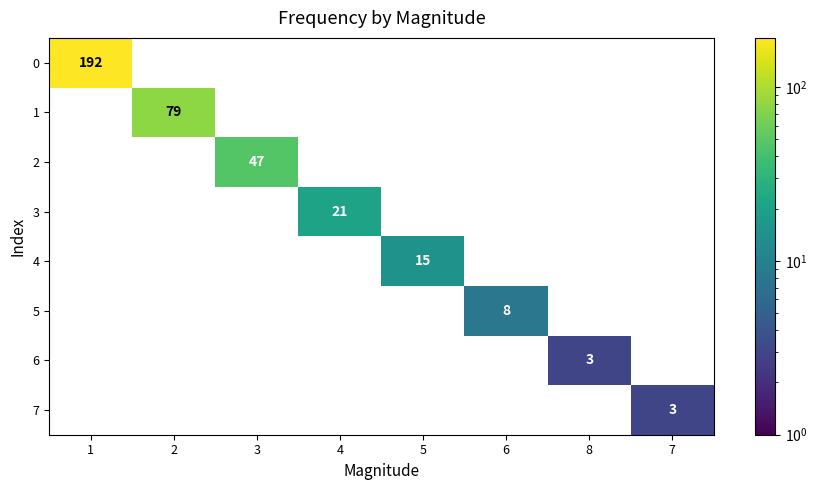

How many values in 6 are above zero?

1